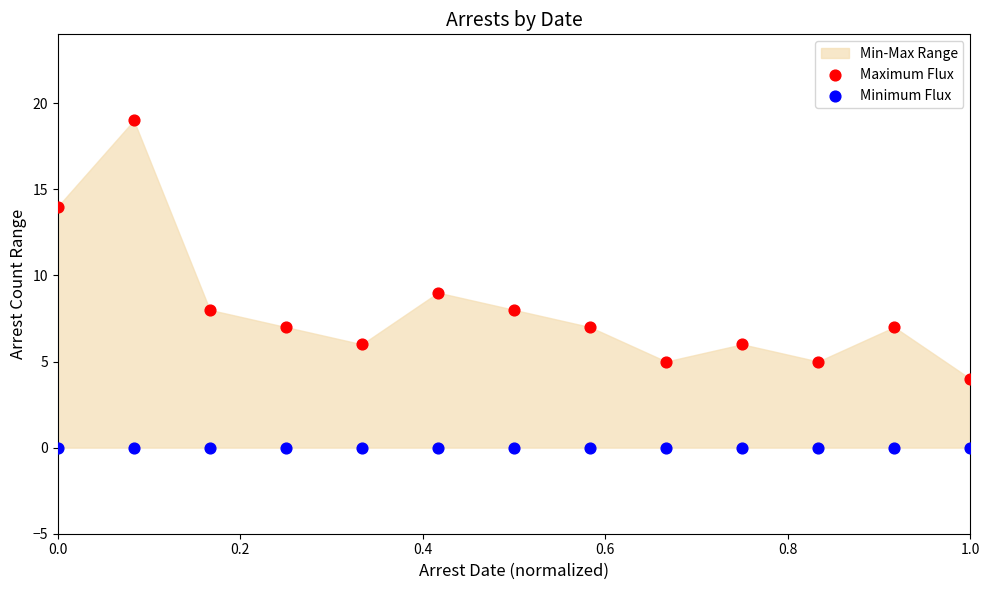

In the Maximum Flux series, what Y value is closest to 11?

9